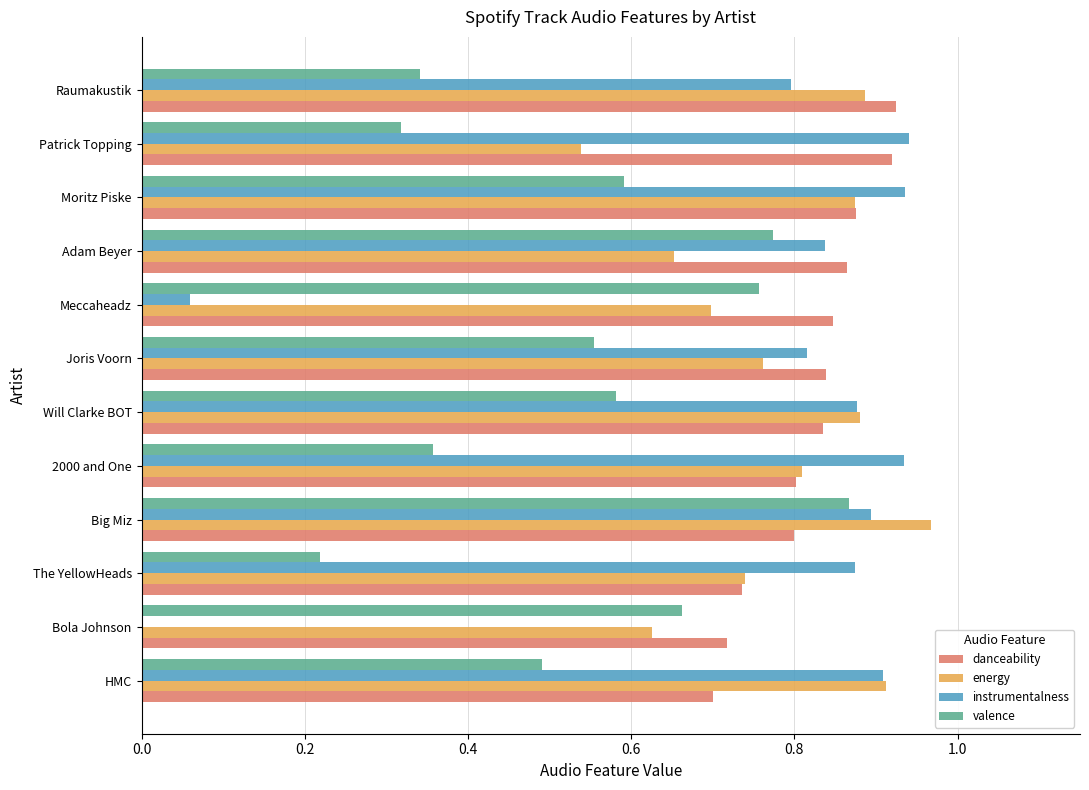

Count the danceability values in the range 0 to 1.

12